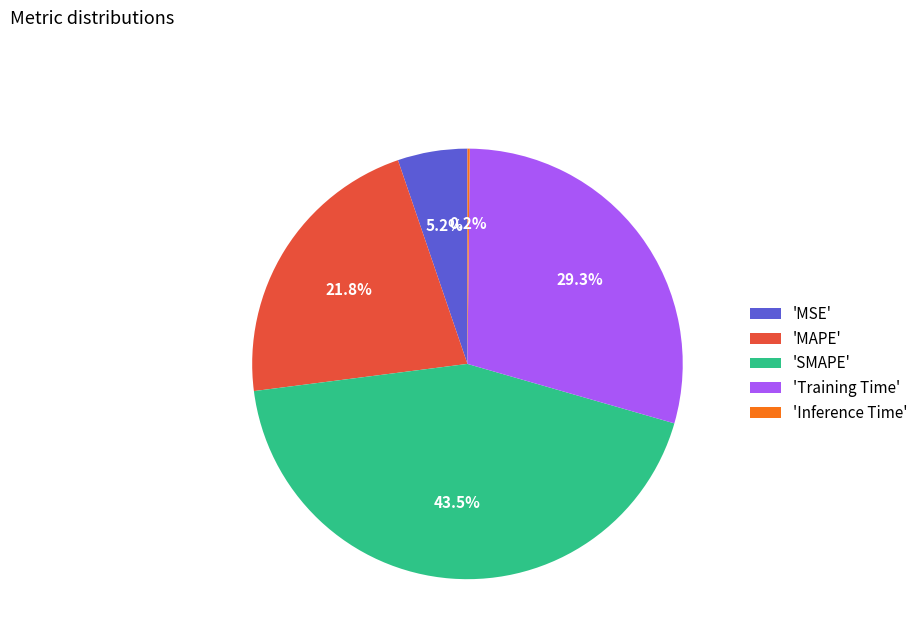

To the nearest percent, what is the difference between the largest and smallest slice percentages?

43%